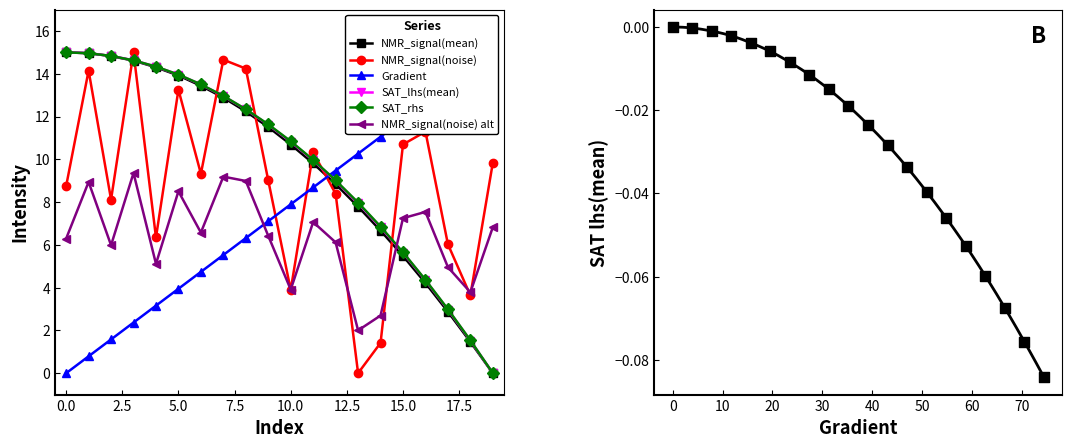

Which series has the widest spread of Y values?

Gradient